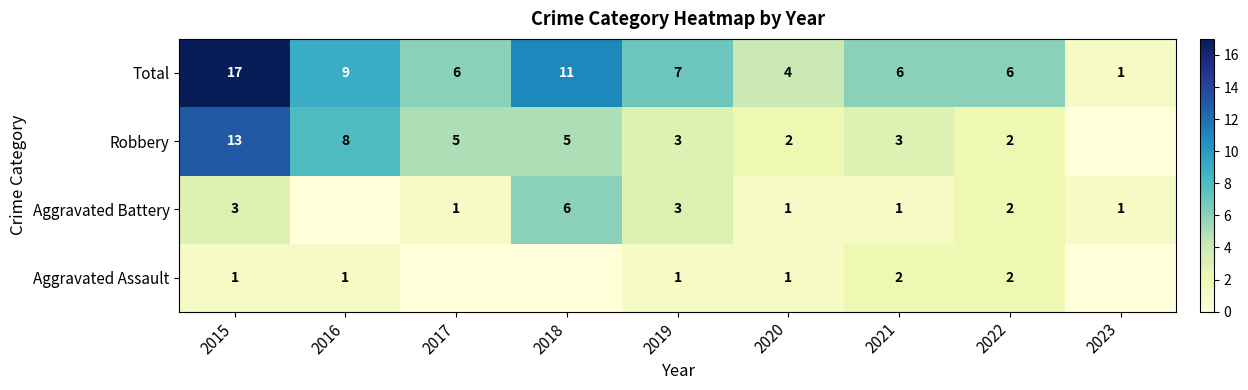

Is the value of Aggravated Battery at 2023 greater than the value of Robbery at 2019?

No